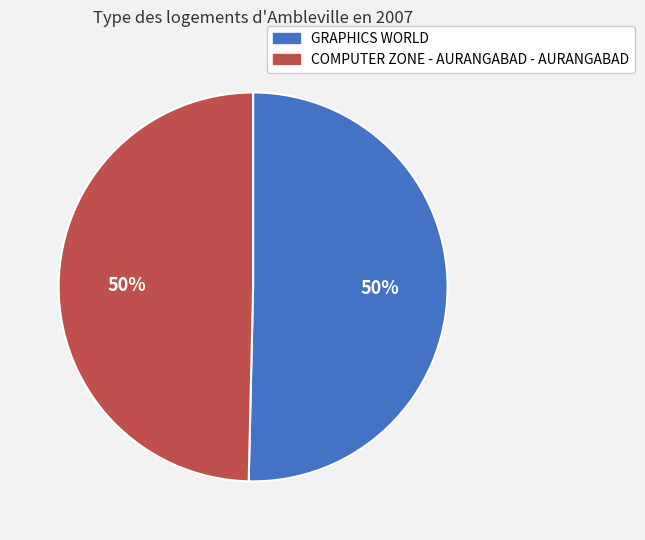

Do GRAPHICS WORLD and COMPUTER ZONE - AURANGABAD - AURANGABAD together represent more than half of the pie?

Yes